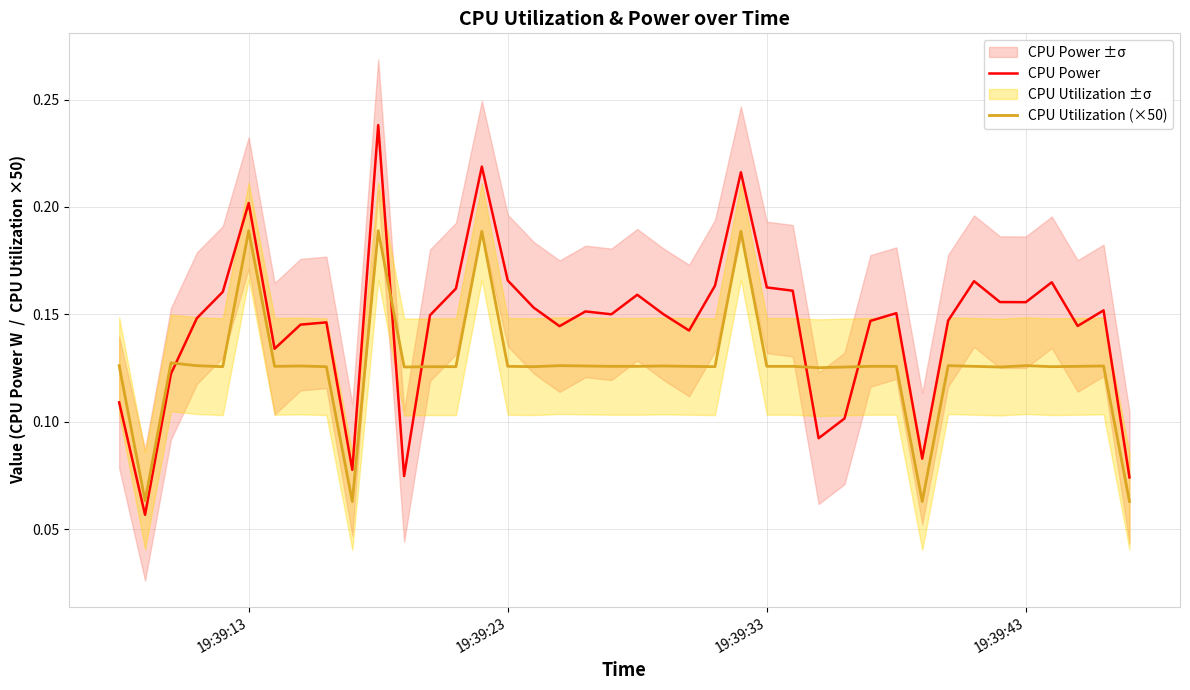

What is the sum of all CPU Utilization (×50) values?

5.0